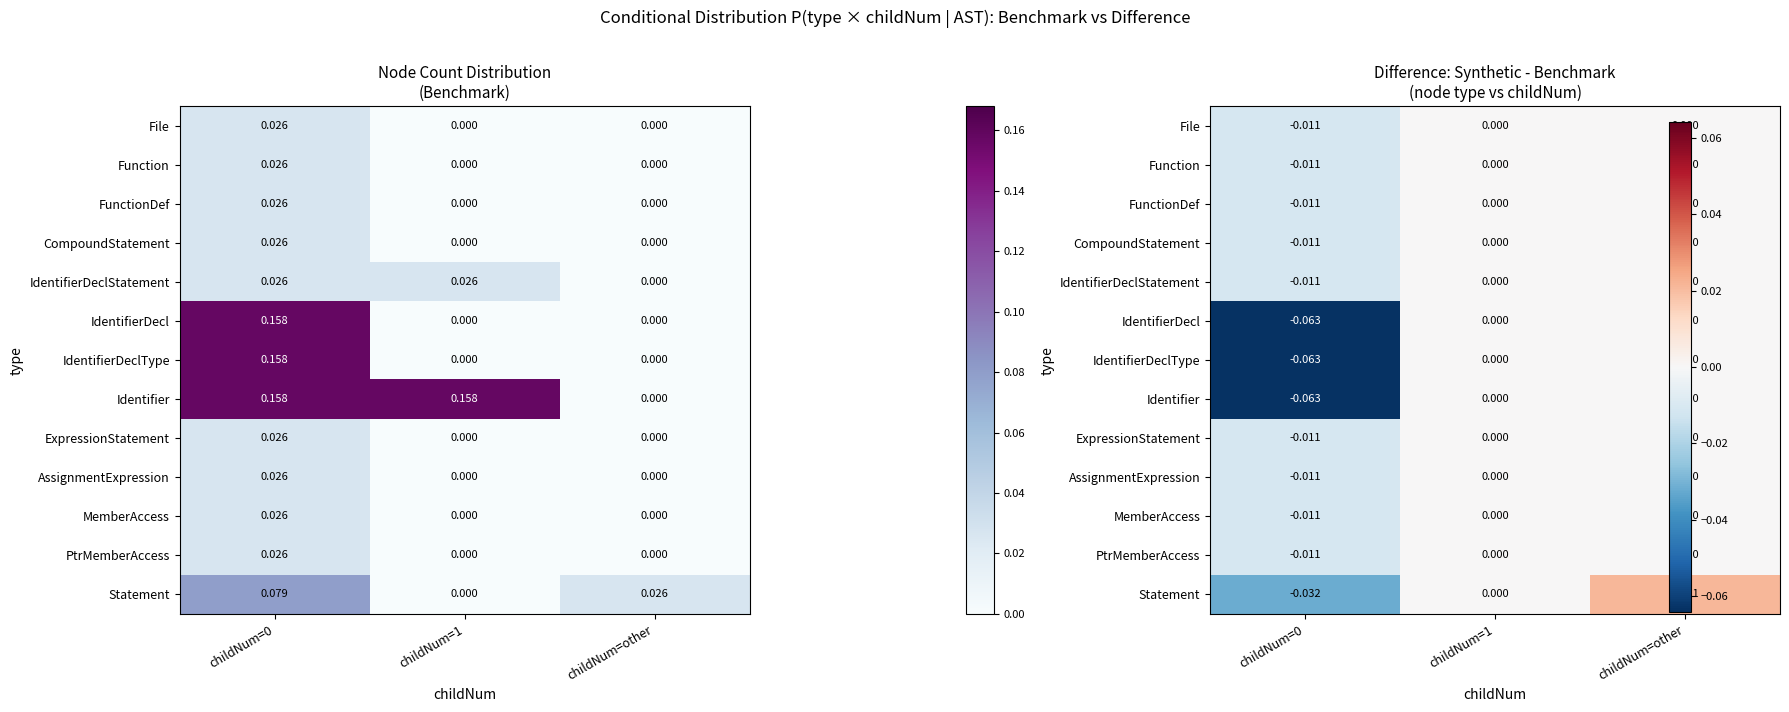

At which category is the sum across all series the highest?

childNum=other